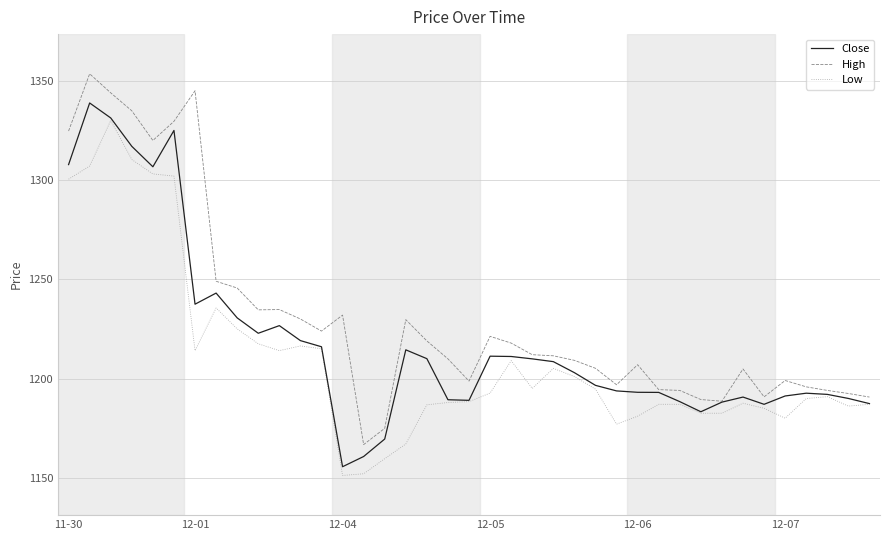

In Close, how many points are lower than both neighbors (excluding endpoints)?

7